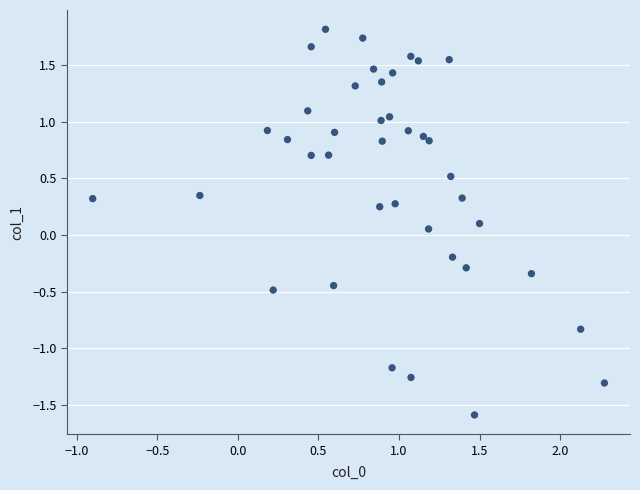

What is the range of Y values (max minus min)?

3.4